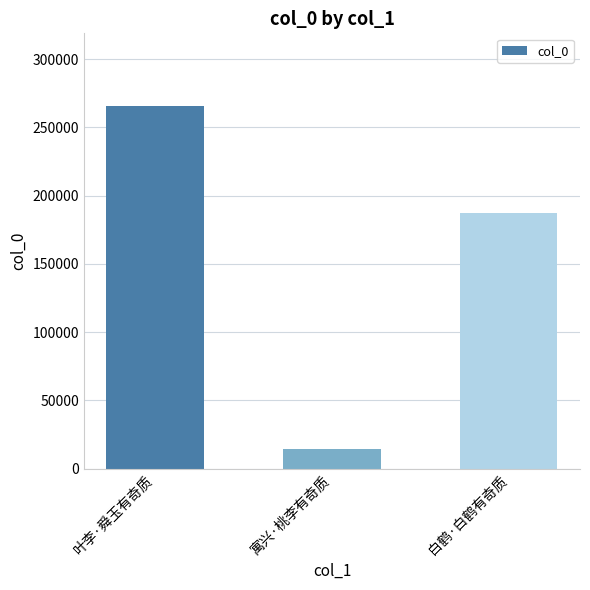

What is the smallest value displayed?

14547